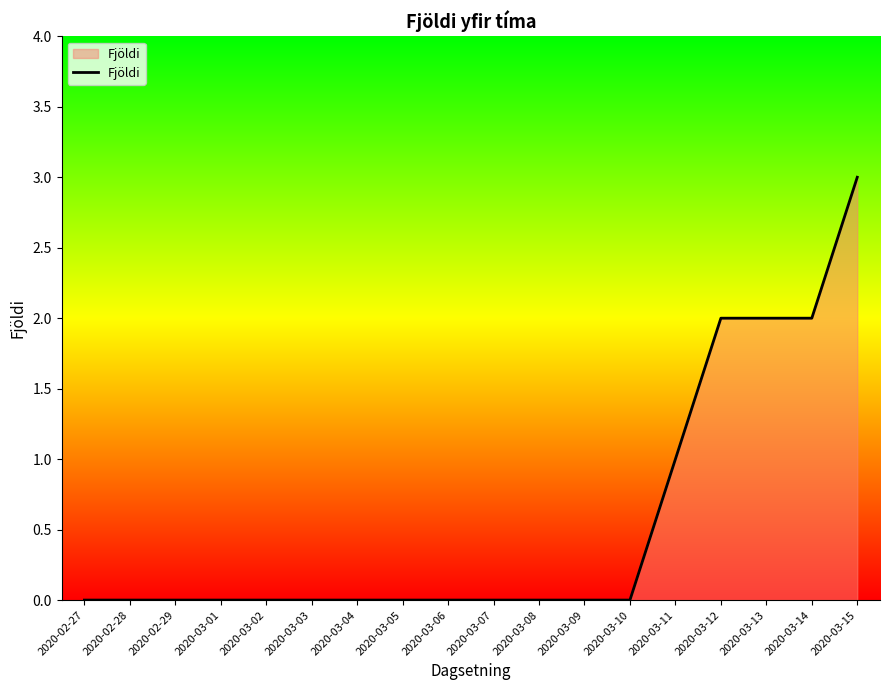

Reading right to left, what are all the values shown in this chart?

2020-03-15=3	2020-03-14=2	2020-03-13=2	2020-03-12=2	2020-03-11=1	2020-03-10=0	2020-03-09=0	2020-03-08=0	2020-03-07=0	2020-03-06=0	2020-03-05=0	2020-03-04=0	2020-03-03=0	2020-03-02=0	2020-03-01=0	2020-02-29=0	2020-02-28=0	2020-02-27=0